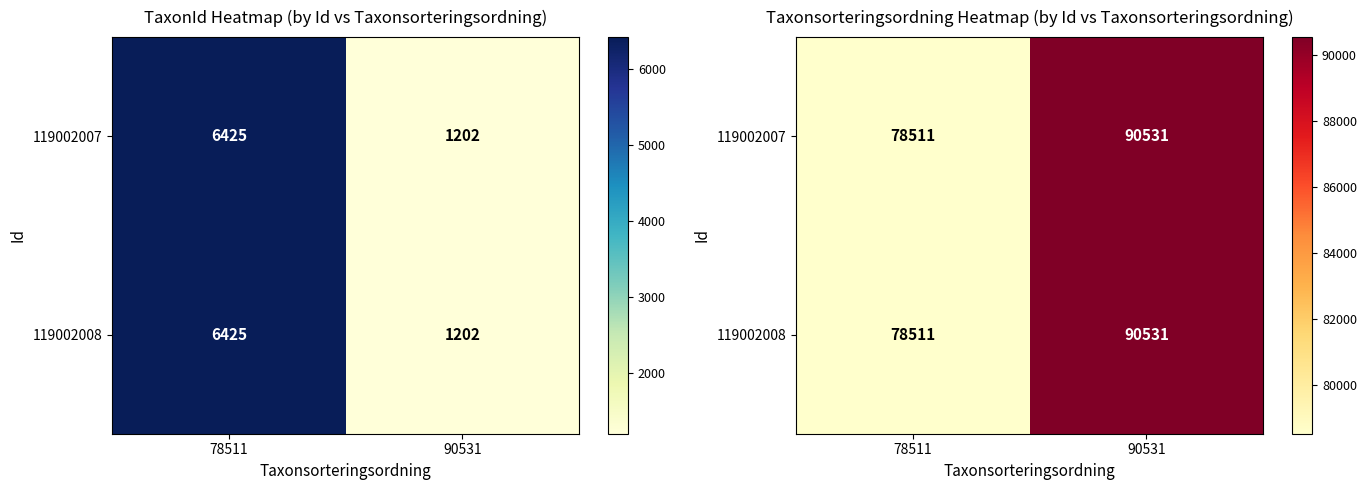

Which series has the largest range (max minus min)?

119002007